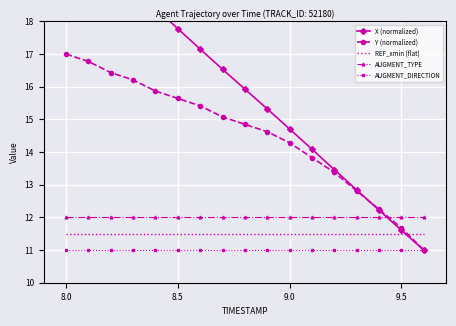

True or false: REF_xmin (flat) has a value of 11.5 at 9.5.

True